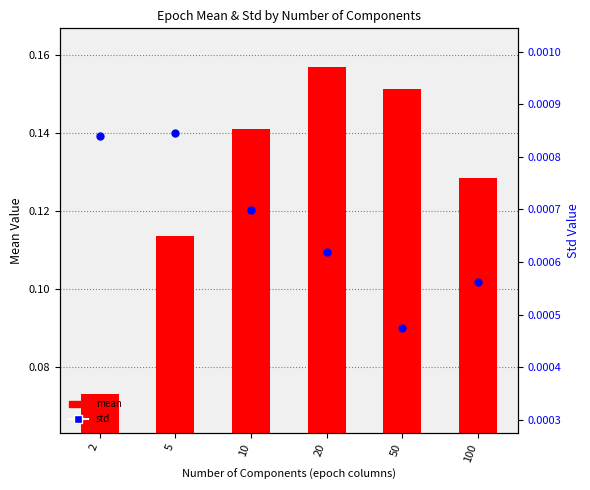

At how many categories does at least one series exceed 0?

6